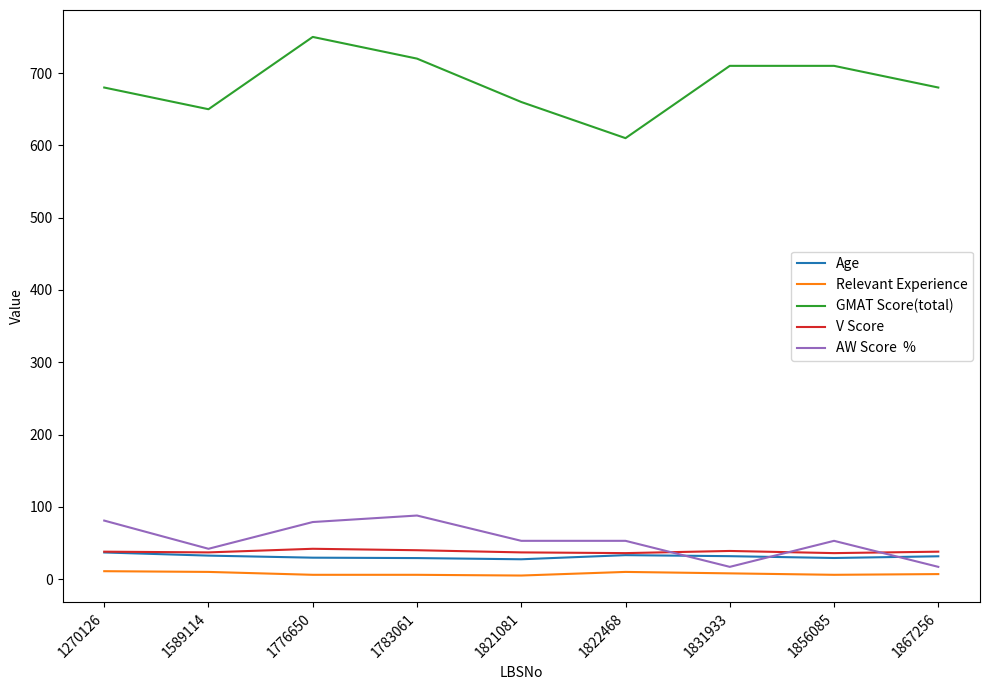

What is the maximum value shown in the chart?

750.0